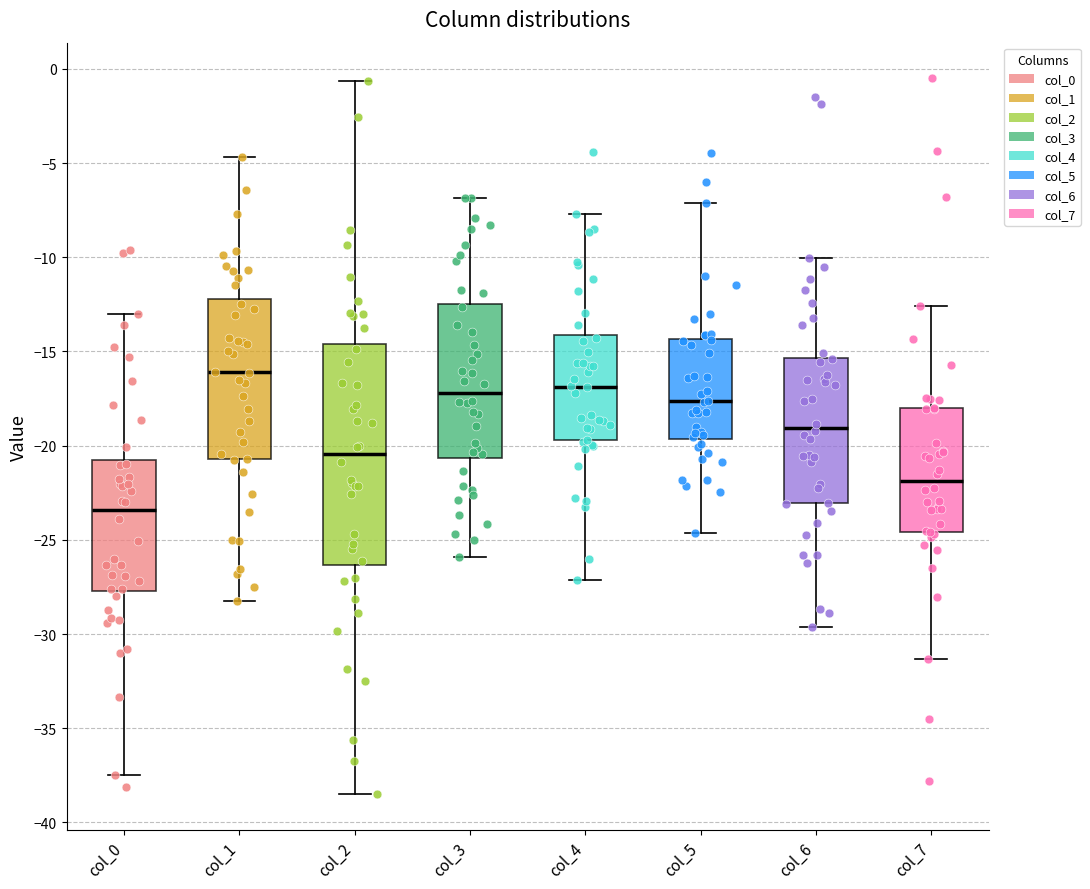

Where does the upper whisker of the box for col_4 end on the y-axis? The values are not printed on the chart, so give them approximately, as read against the axis.

-7.5